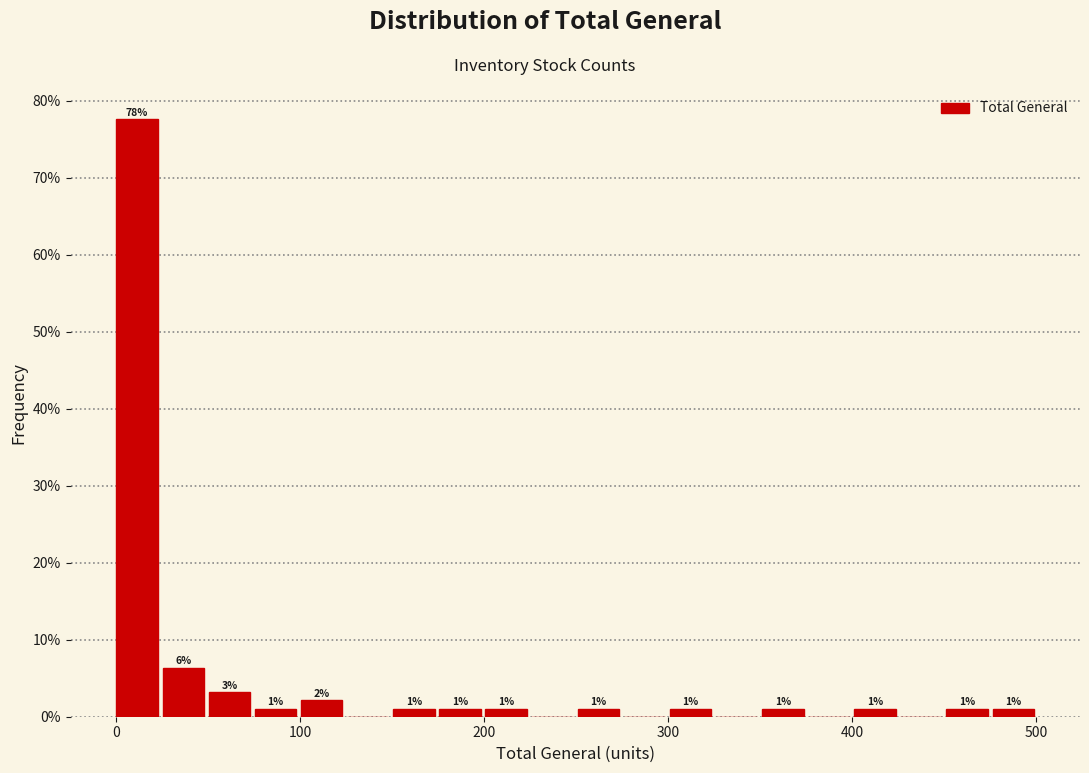

Around what value on the x-axis is the tallest bar? Give the approximate position of its centre, as read against the axis.

10